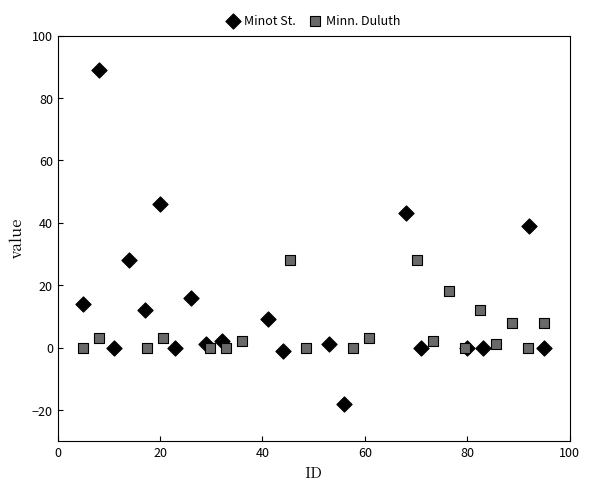

Which series reaches the maximum Y coordinate?

Minot St.